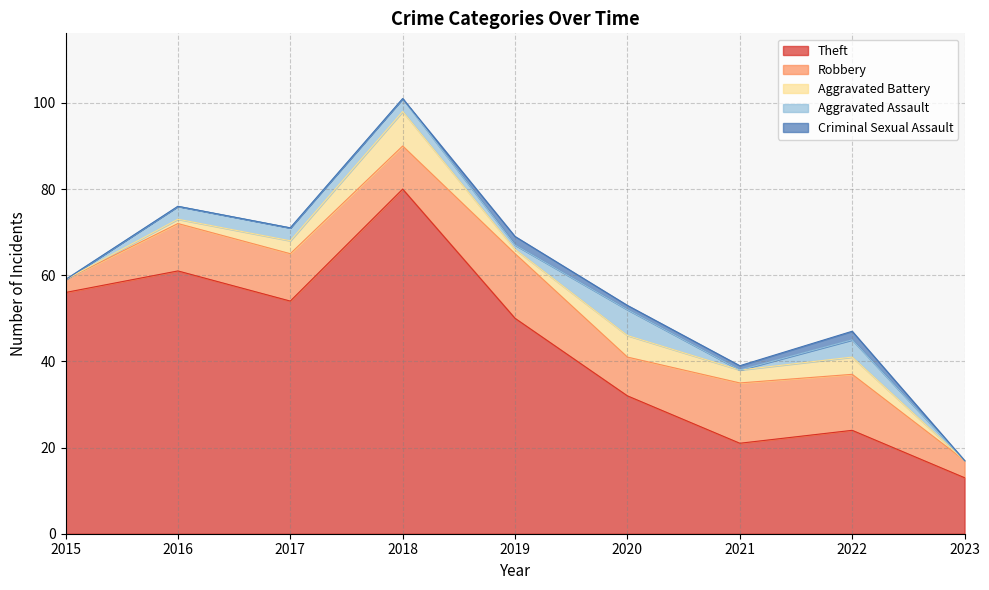

True or false: Criminal Sexual Assault has more than 2 points higher than both neighbors.

False